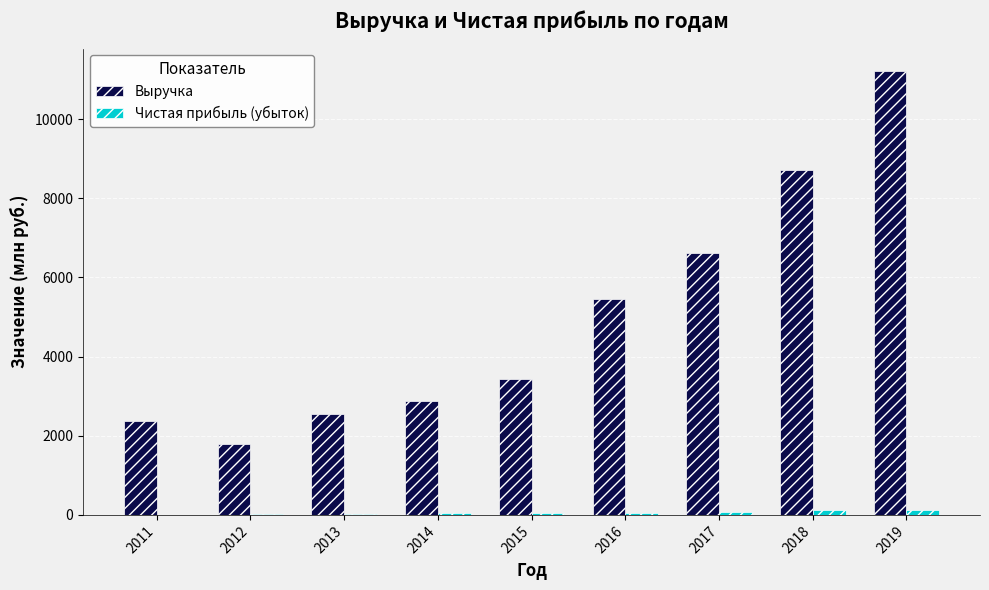

What is the total value across all series at 2018?

8827